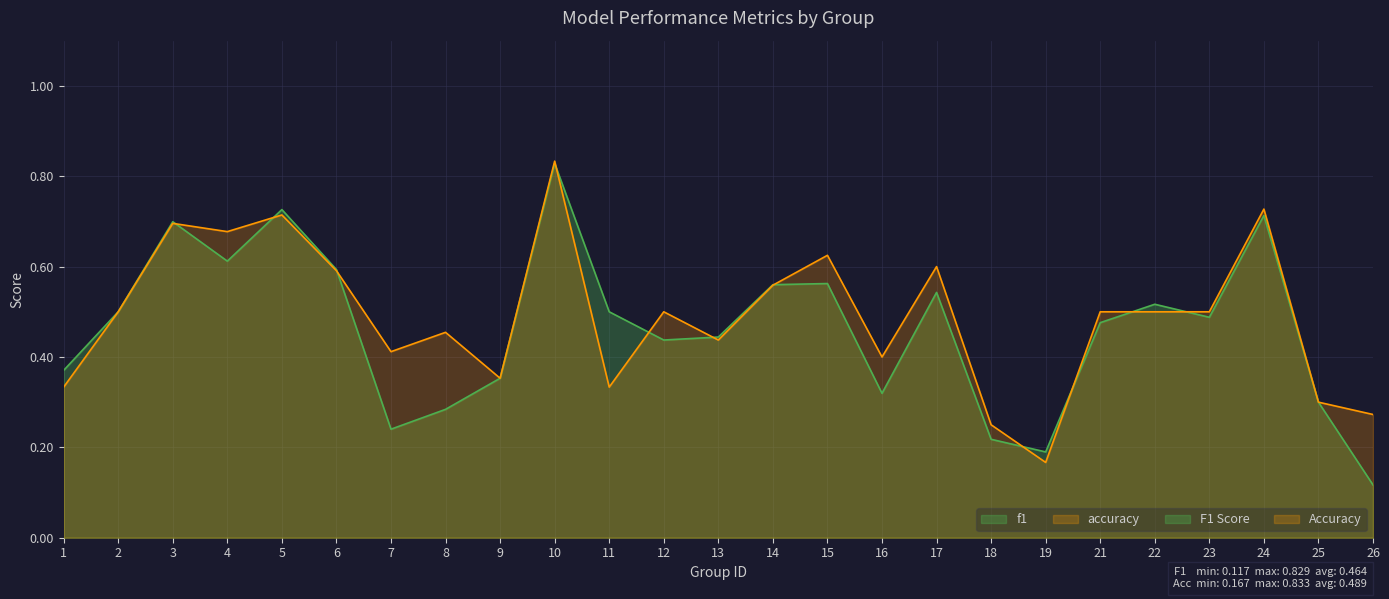

At how many categories does at least one series exceed 0?

25